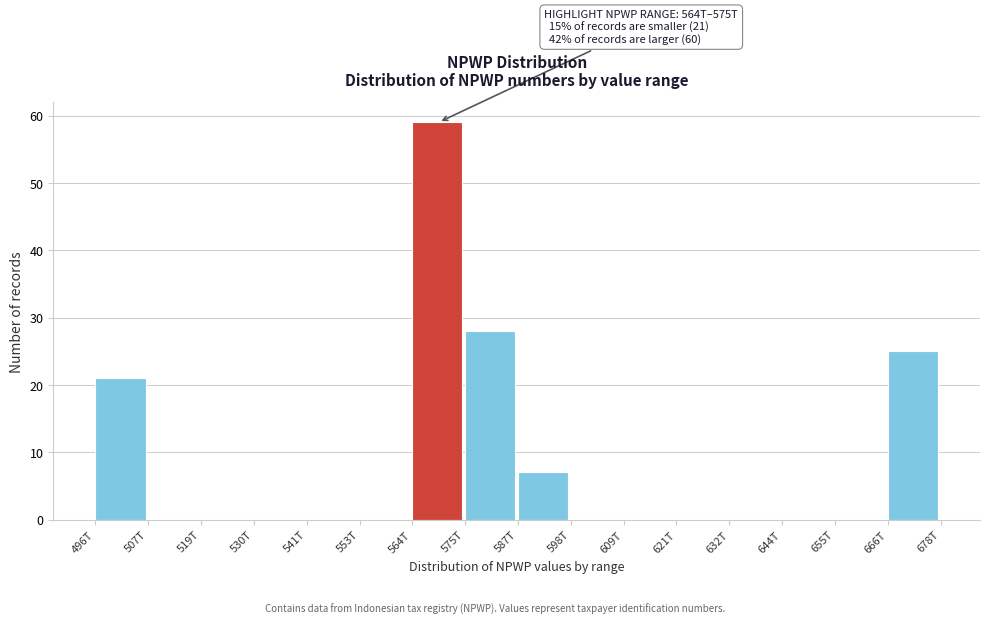

Reading left to right, list all the values displayed in this chart.

496T=21	507T=0	519T=0	530T=0	541T=0	553T=0	564T=59	575T=28	587T=7	598T=0	609T=0	621T=0	632T=0	644T=0	655T=0	666T=25